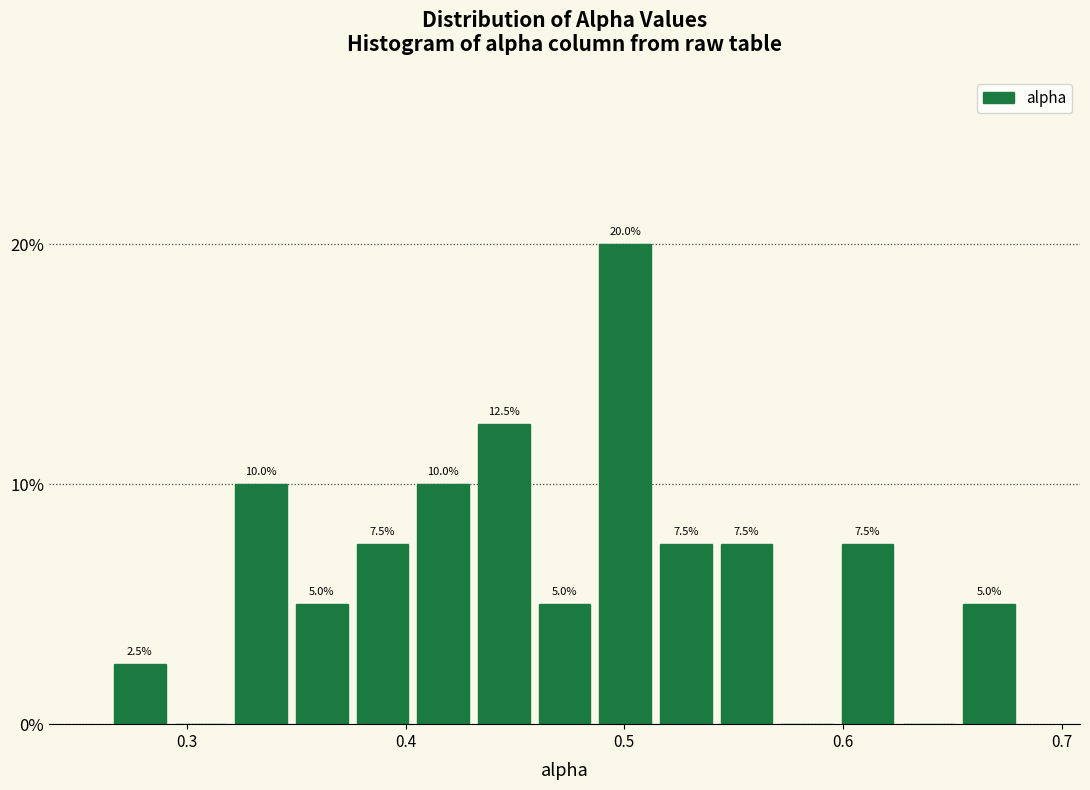

Read against the x-axis, roughly where is the centre of the tallest bar?

0.50